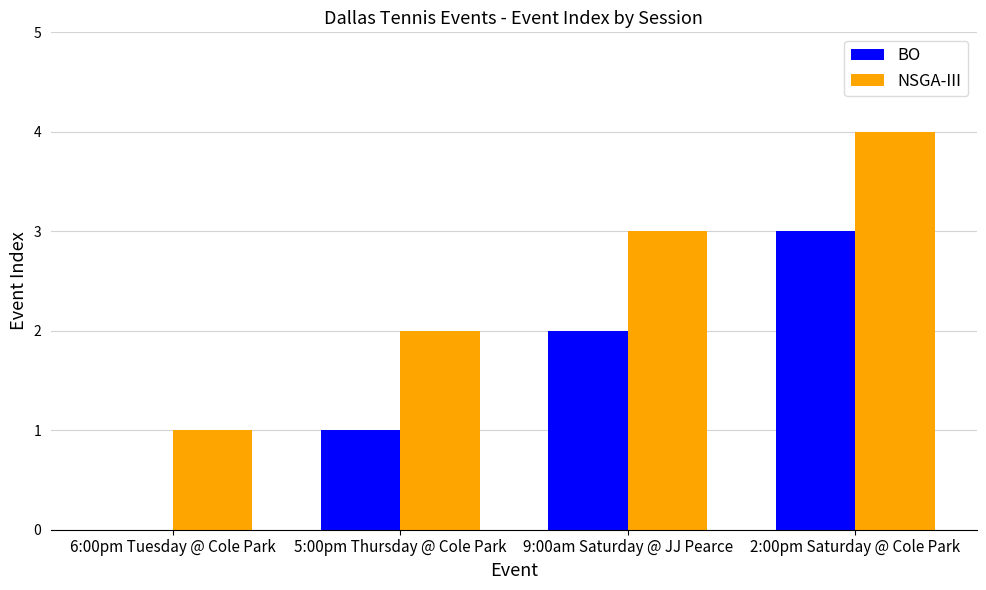

Does the chart contain stacked bars?

No